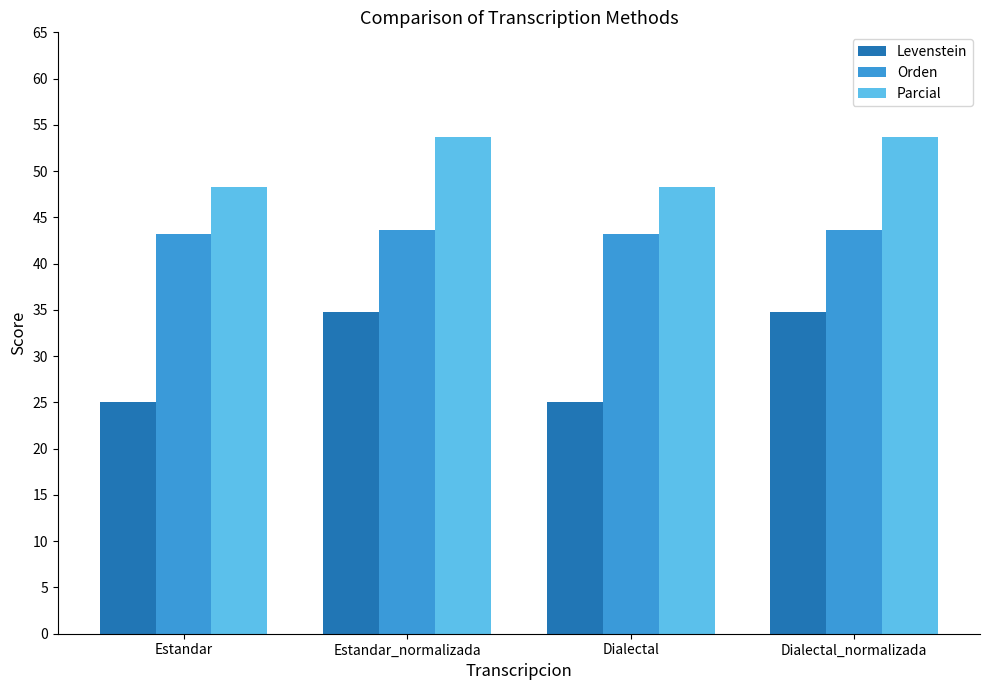

List the series in order of their peak value, highest first.

Parcial, Orden, Levenstein